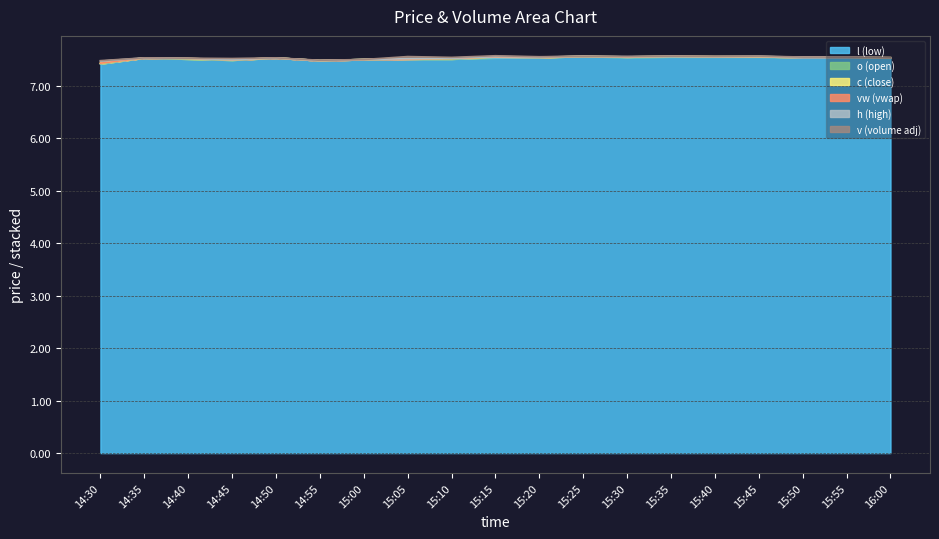

Is it true that o equals 10.8 at 15:10?

False